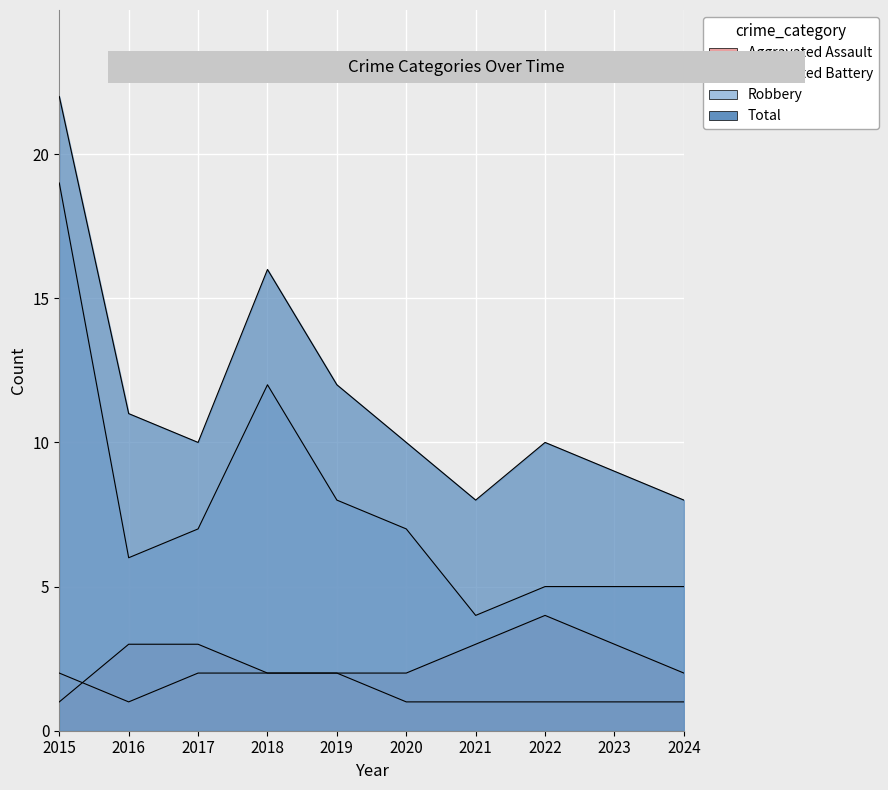

What are all the series names shown in the legend?

Aggravated Assault, Aggravated Battery, Robbery, Total